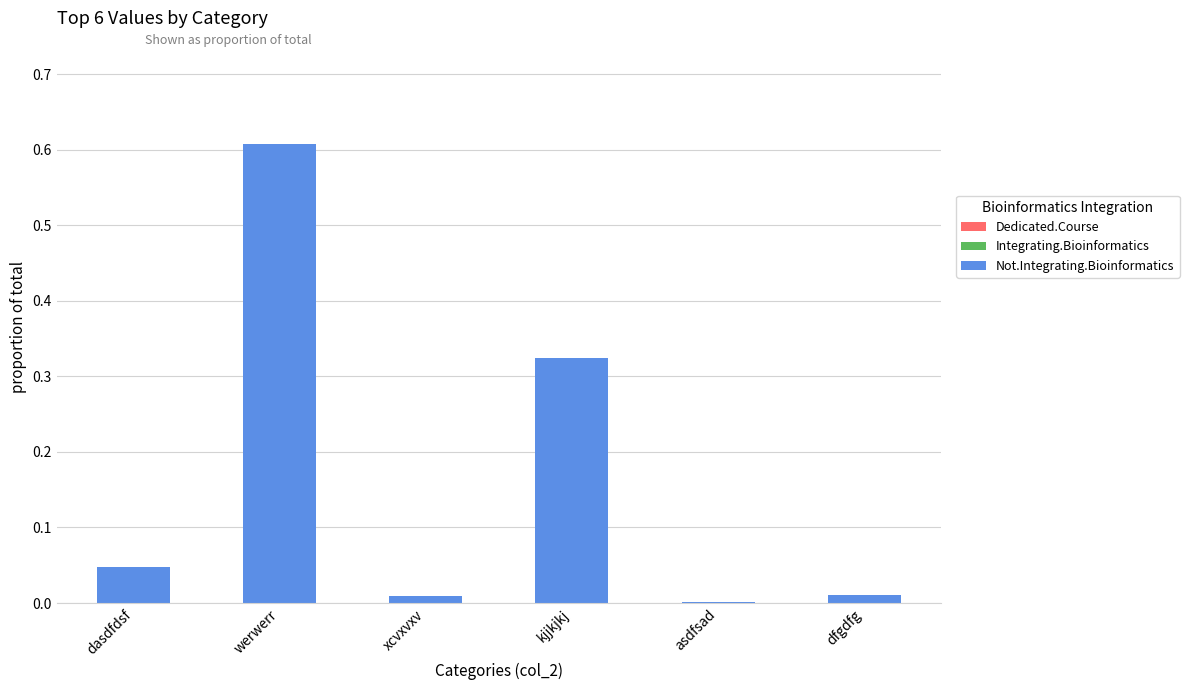

The chart shows a value of 0.0 at dfgdfg. True or false?

True